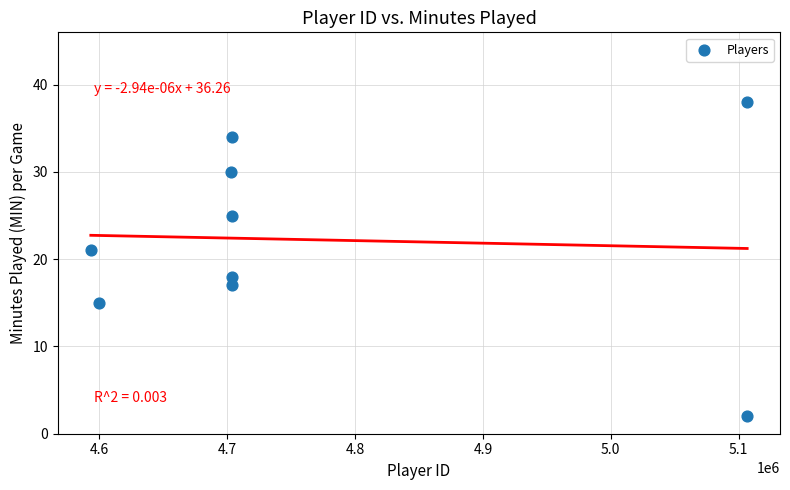

What is the average X value?

4769211